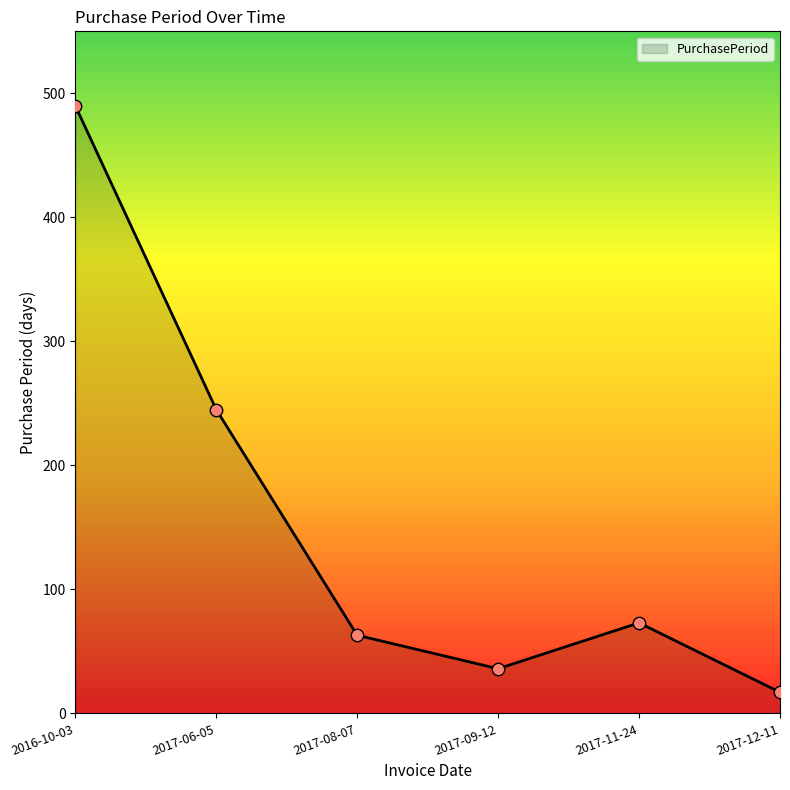

Which has a higher value, 2017-06-05 or 2017-09-12?

2017-06-05